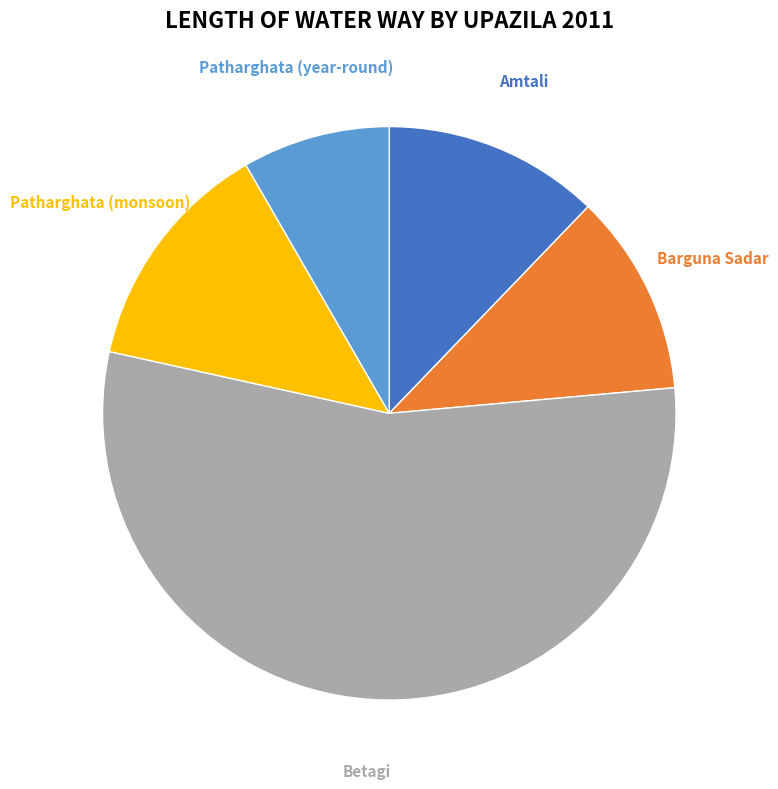

What is the ratio of the value at Barguna Sadar to the value at Patharghata (monsoon)?

0.9